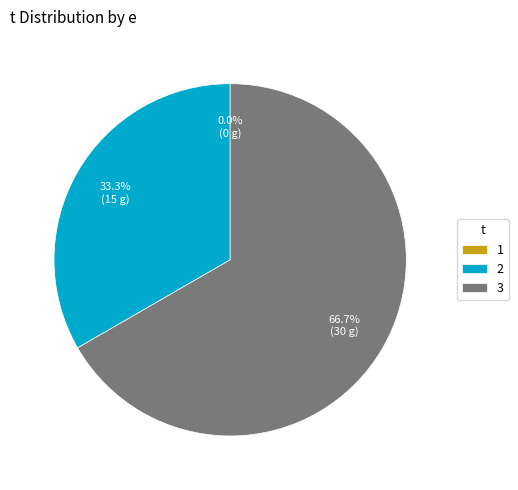

Which slice is the smallest?

1